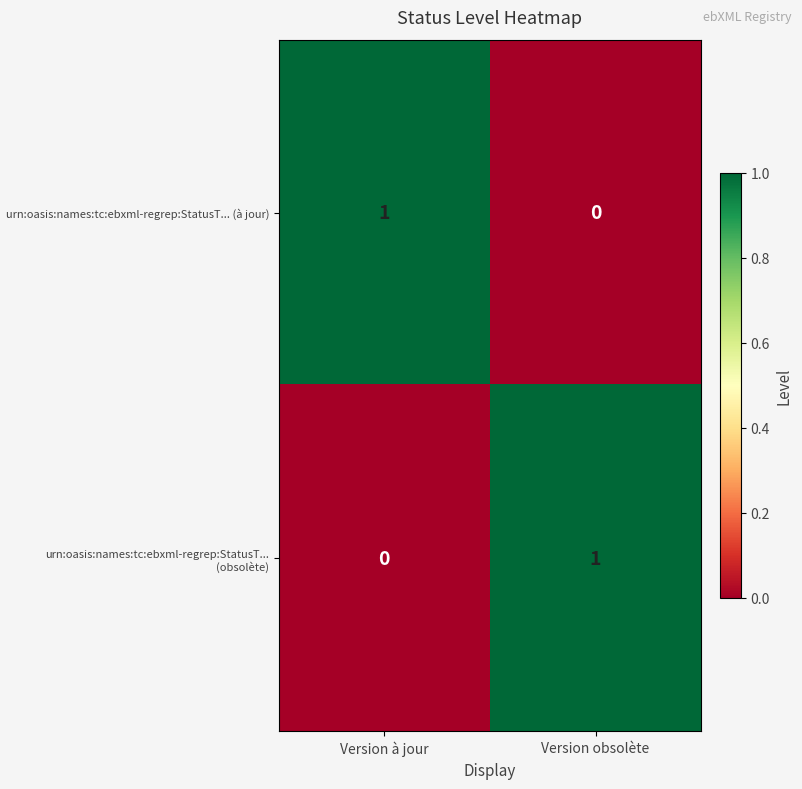

The value of urn:oasis:names:tc:ebxml-regrep:StatusT... (obsolète) at Version à jour is 0. True or false?

True